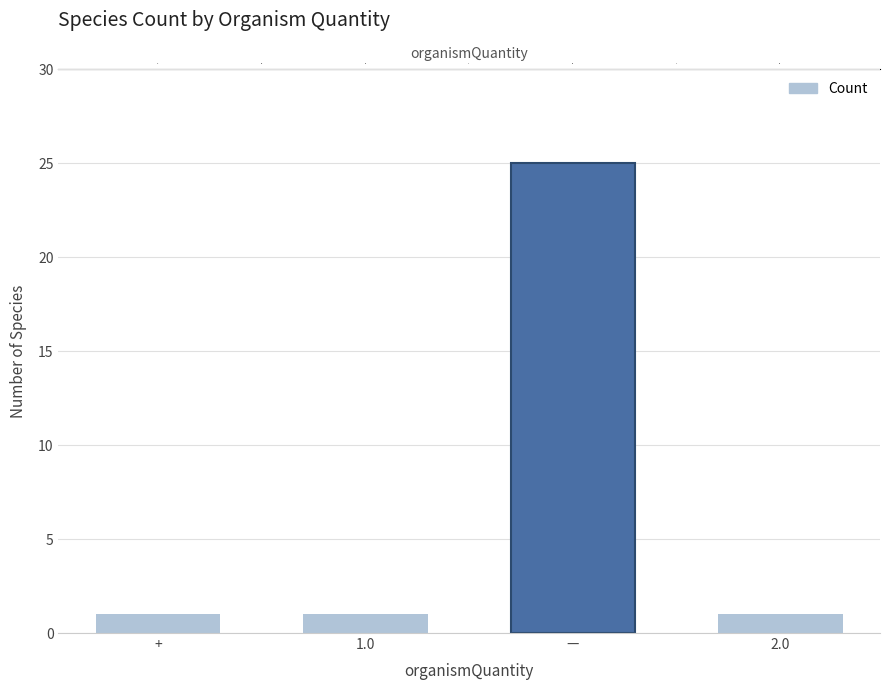

What position from the right is 1.0?

3